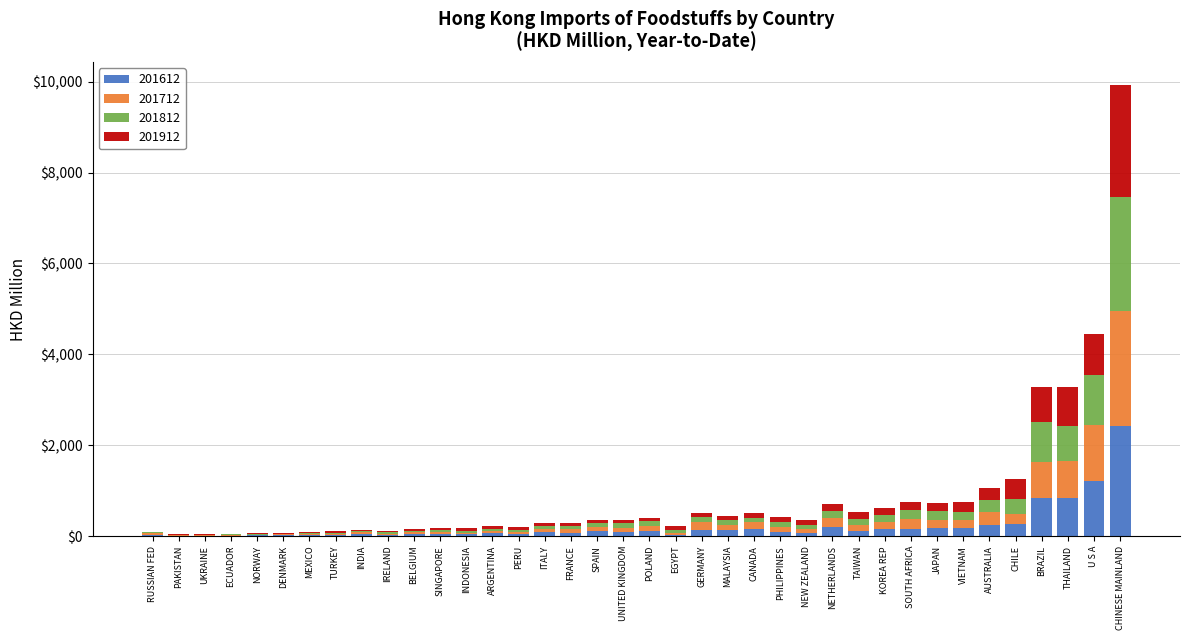

What is the highest value of the 201612 series?

2423.4